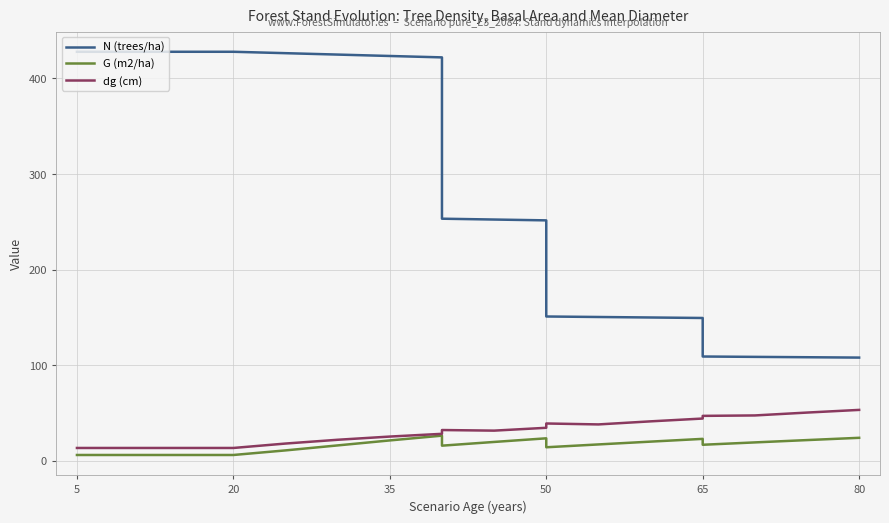

Reading left to right, what are all the values shown in this chart?

N (trees/ha): 427.9	427.9	427.9	427.9	427.9	426.5	425.0	423.5	422.1	253.2	252.4	251.5	150.9	150.4	149.9	149.3	109.0	108.7	108.3	107.9
G (m2/ha): 6.0	6.0	6.0	6.0	6.0	10.8	16.0	21.2	26.2	15.7	19.6	23.4	14.1	17.0	20.0	22.8	16.7	19.1	21.6	23.9
dg (cm): 13.3	13.3	13.3	13.3	13.3	17.9	21.9	25.2	28.1	32.1	31.5	34.4	38.9	38.0	41.2	44.1	46.9	47.4	50.4	53.2